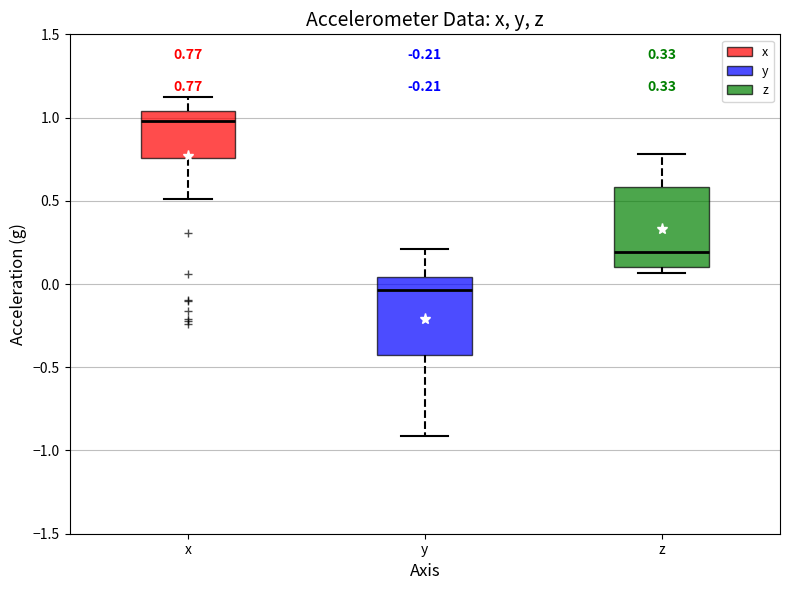

Which box has the highest median line?

x